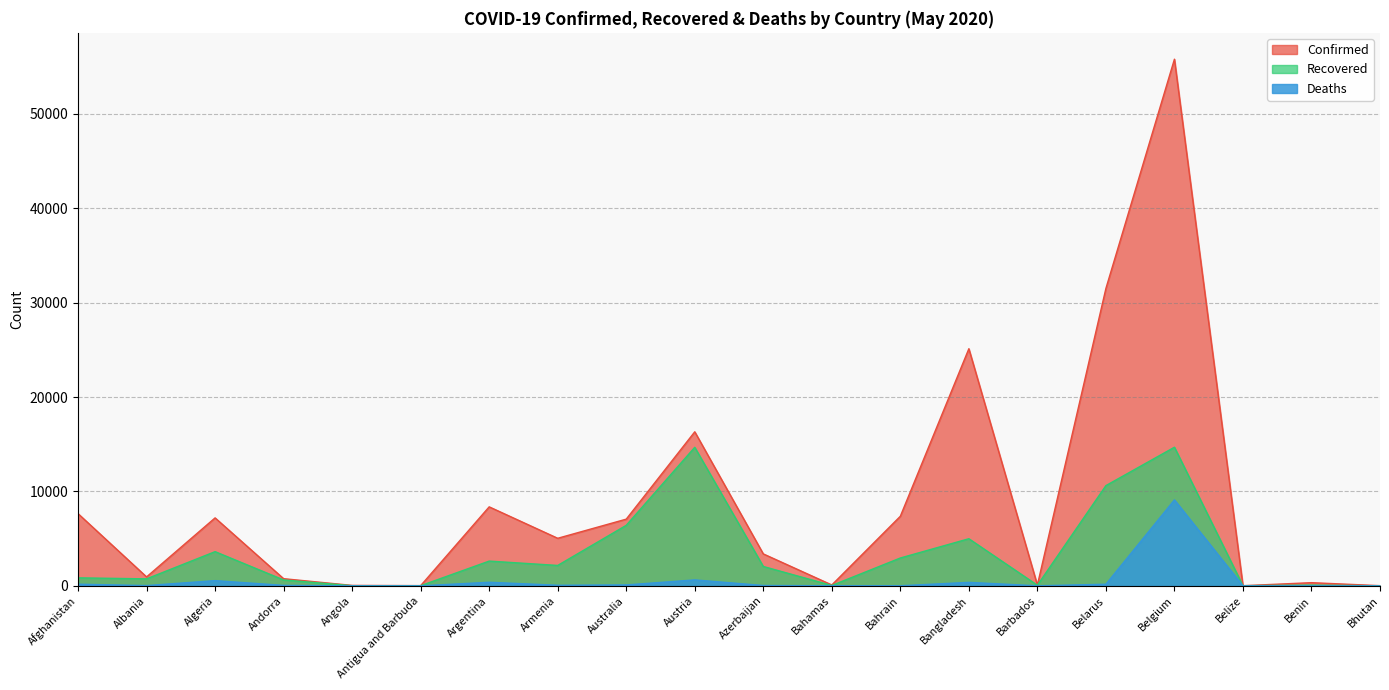

At how many categories does at least one series exceed 42690?

1